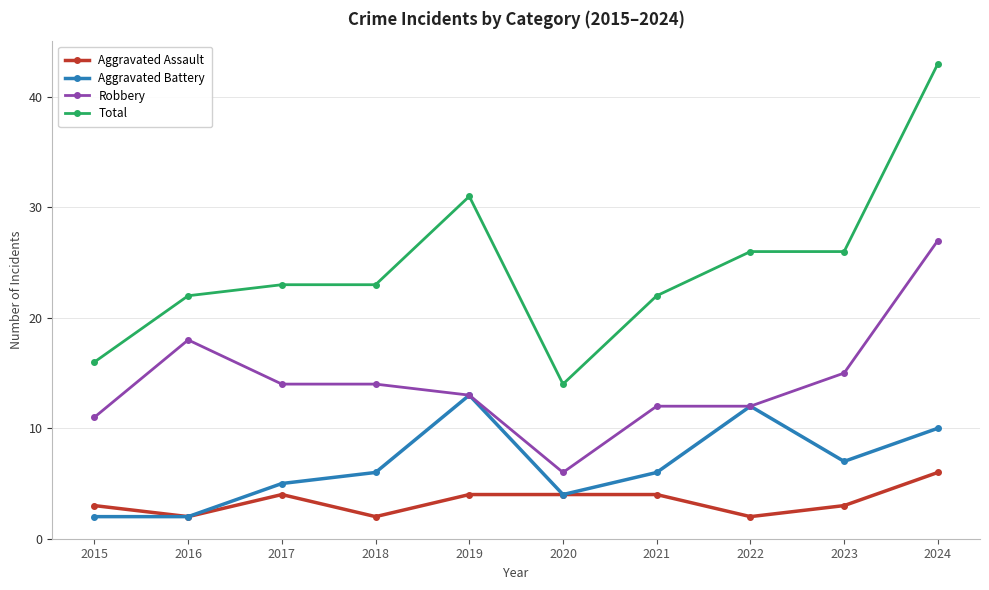

Where is Robbery nearest to the value 16?

2023